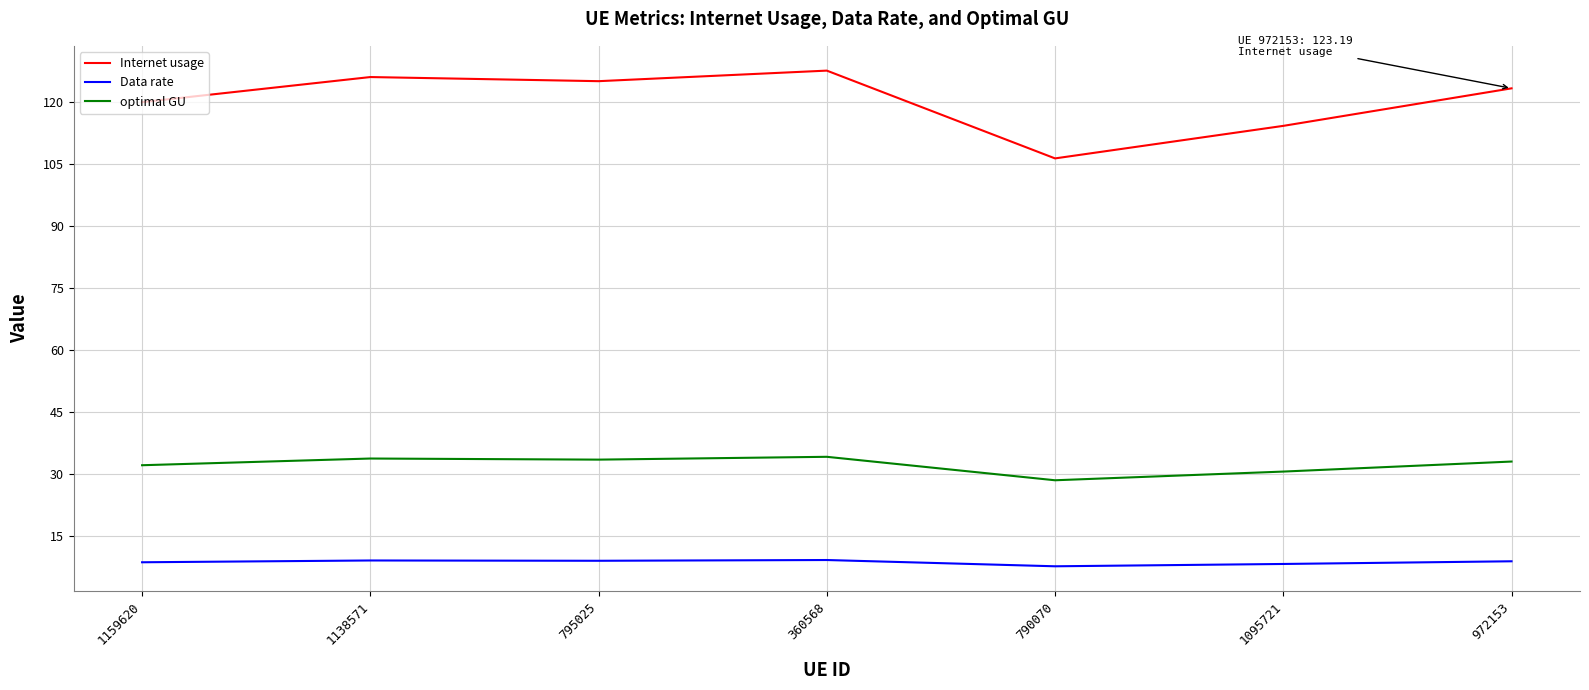

At how many categories does at least one series exceed 107?

6